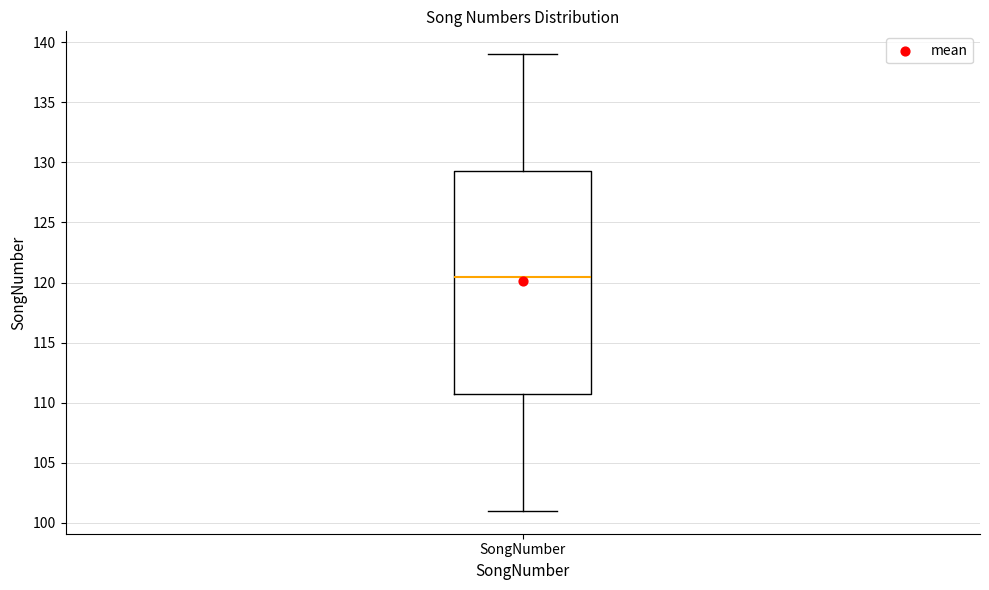

Where is the upper edge of the box for SongNumber on the y-axis? The values are not printed on the chart, so give them approximately, as read against the axis.

129.5